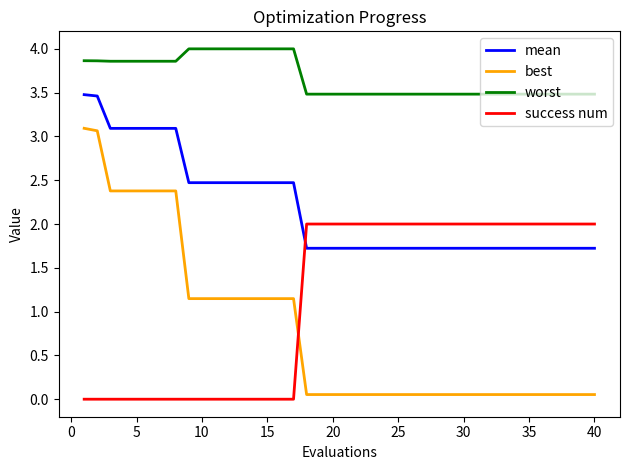

Count the number of data series in this chart.

4